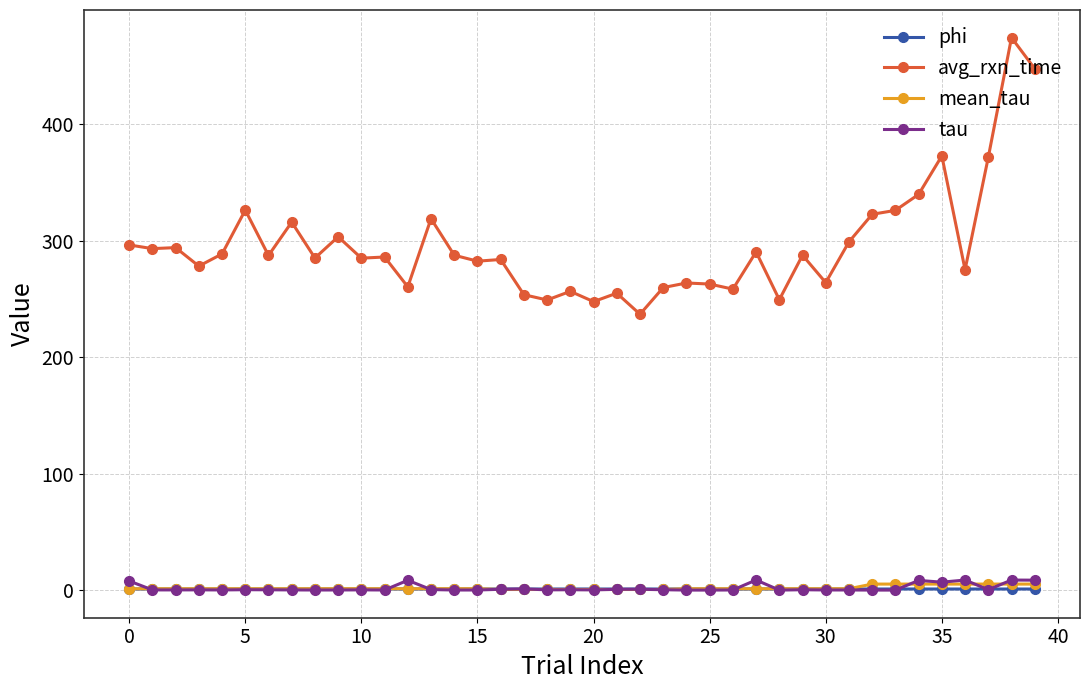

True or false: phi and avg_rxn_time intersect in this chart.

False